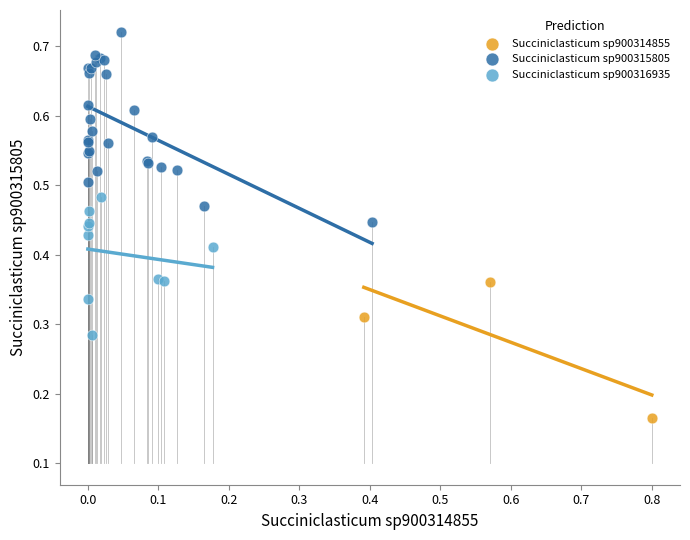

What are all the series names shown in the legend?

Succiniclasticum sp900314855, Succiniclasticum sp900315805, Succiniclasticum sp900316935